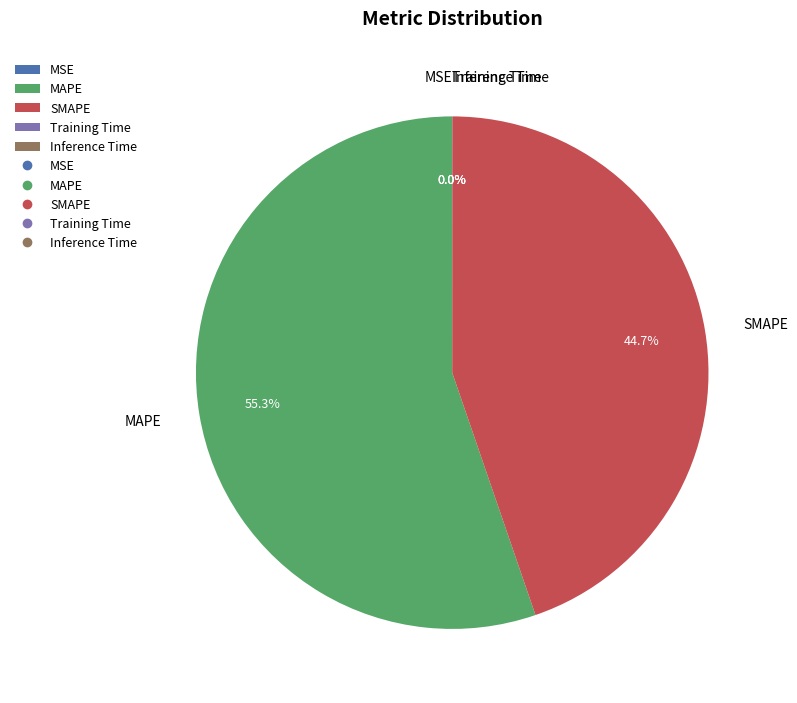

What is the largest slice in the pie chart?

MAPE